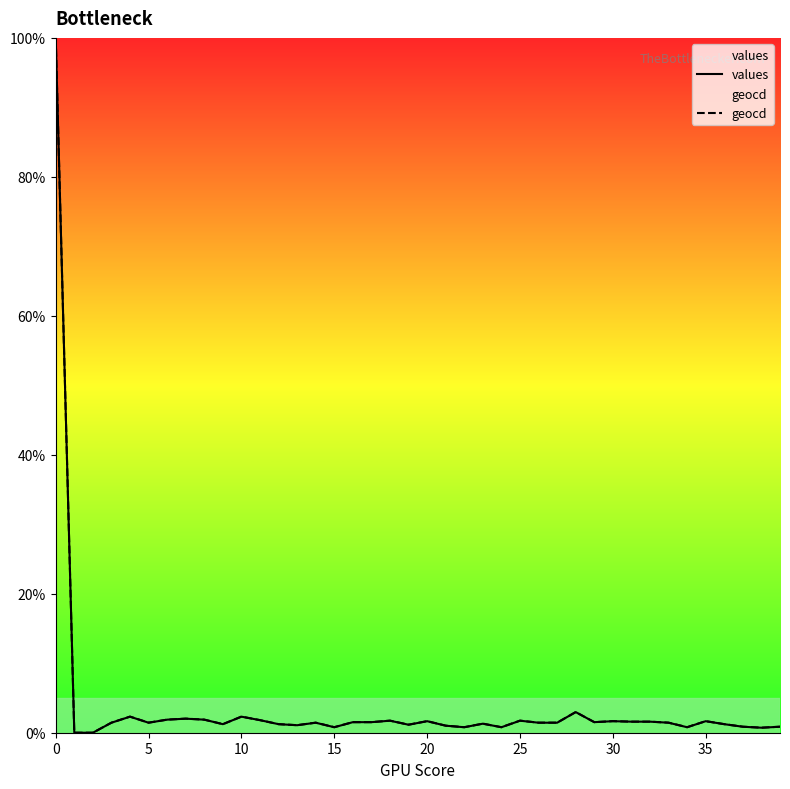

Is this an area chart (filled region under the line)?

No